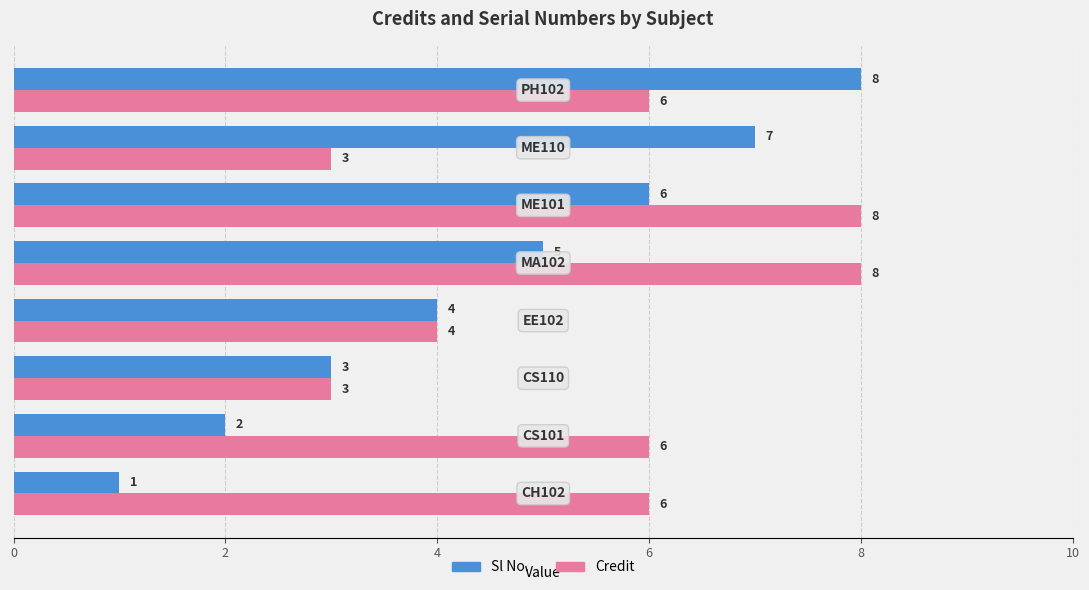

What is the greatest value displayed?

8